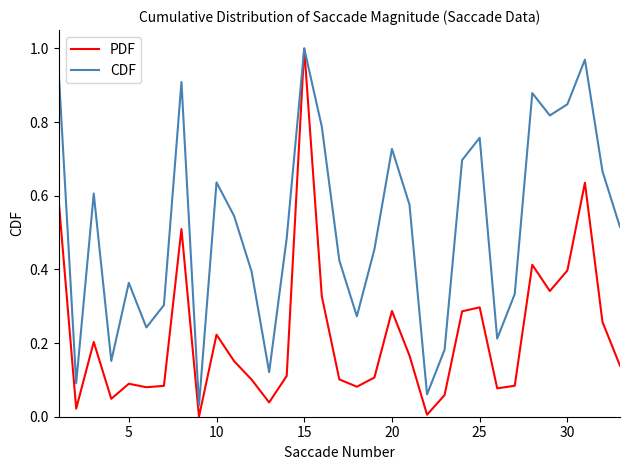

Rank the series by their average value, from highest to lowest.

CDF, PDF